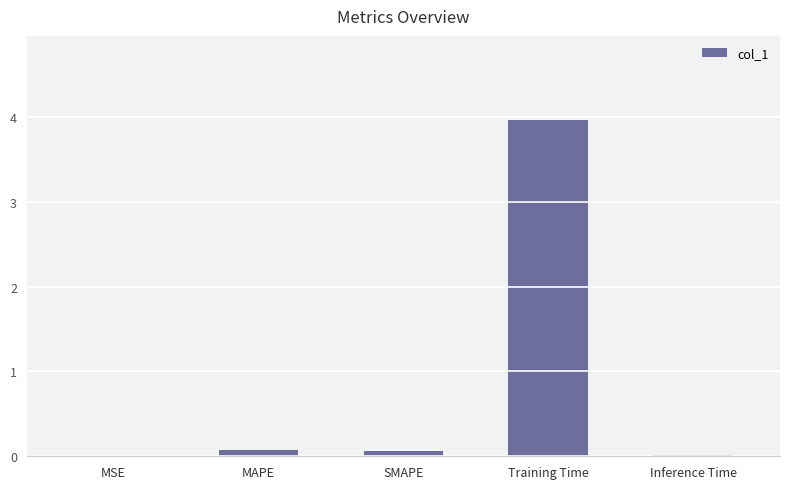

Which label corresponds to the largest value in the chart?

Training Time